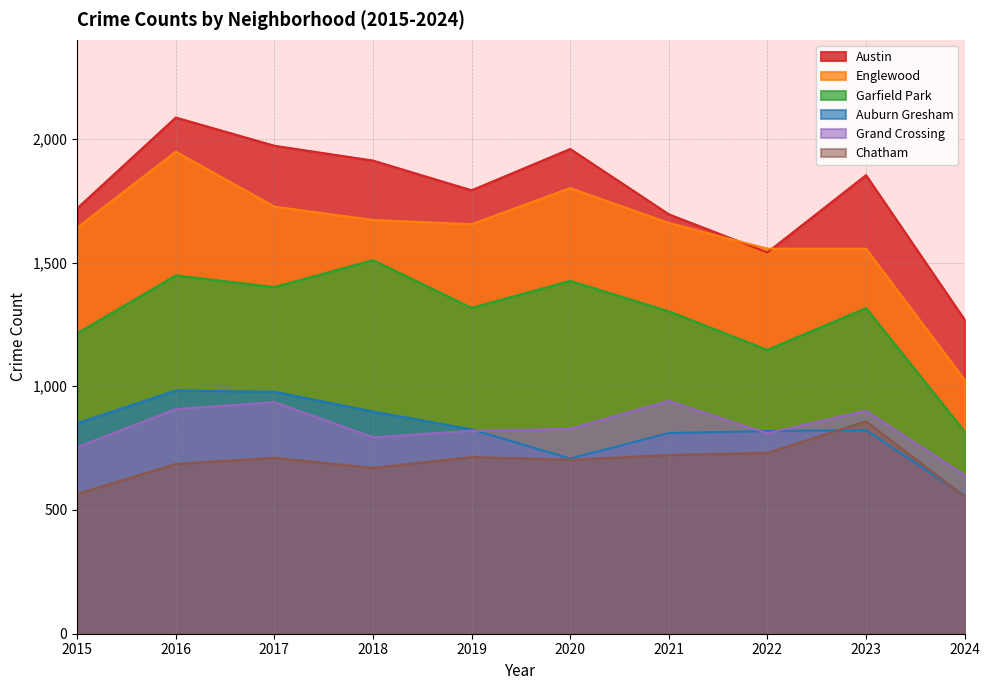

Reading left to right, extract all data points from this chart.

Austin: 2015=1719	2016=2086	2017=1972	2018=1912	2019=1792	2020=1959	2021=1695	2022=1541	2023=1853	2024=1269
Englewood: 2015=1641	2016=1948	2017=1726	2018=1672	2019=1655	2020=1801	2021=1660	2022=1556	2023=1556	2024=1026
Garfield Park: 2015=1214	2016=1448	2017=1401	2018=1510	2019=1317	2020=1426	2021=1303	2022=1147	2023=1316	2024=817
Auburn Gresham: 2015=851	2016=983	2017=978	2018=898	2019=826	2020=708	2021=811	2022=819	2023=823	2024=559
Grand Crossing: 2015=754	2016=908	2017=936	2018=794	2019=820	2020=828	2021=941	2022=810	2023=901	2024=641
Chatham: 2015=565	2016=686	2017=711	2018=670	2019=714	2020=703	2021=722	2022=731	2023=858	2024=555